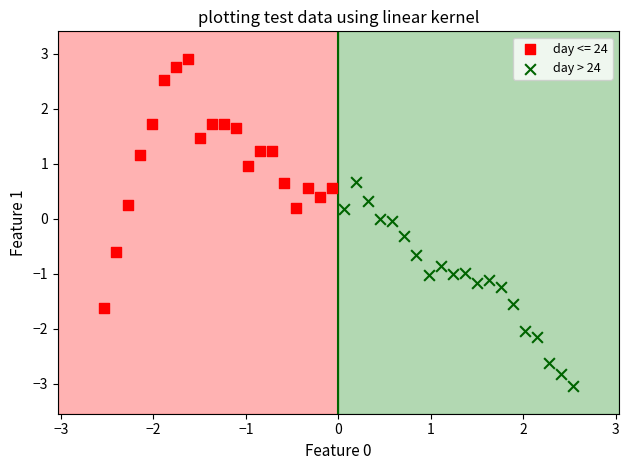

Which series has the widest spread of Y values?

day <= 24